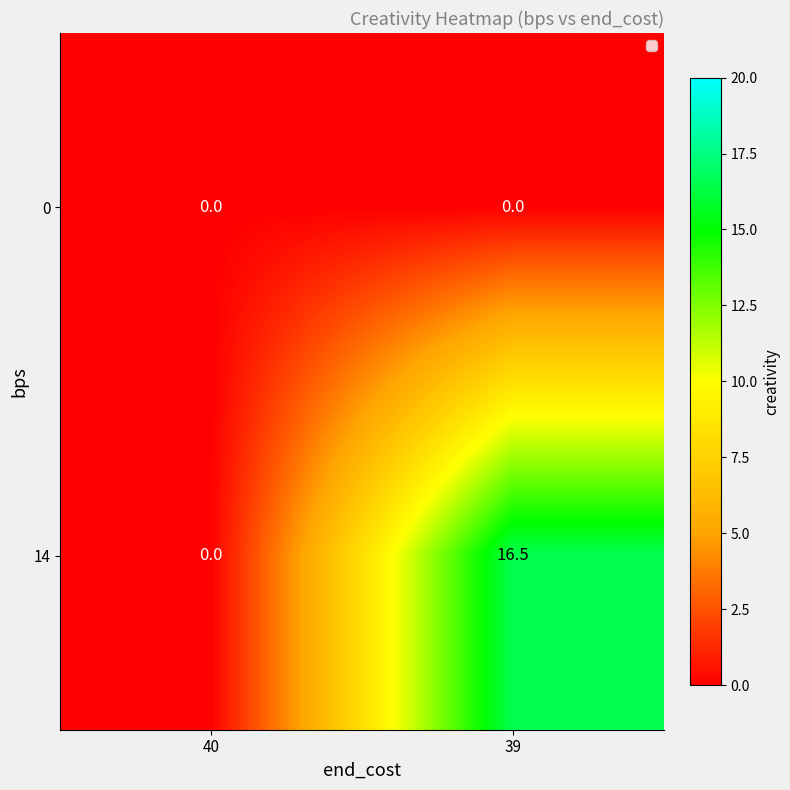

Rank the series by their average value, from lowest to highest.

0, 14